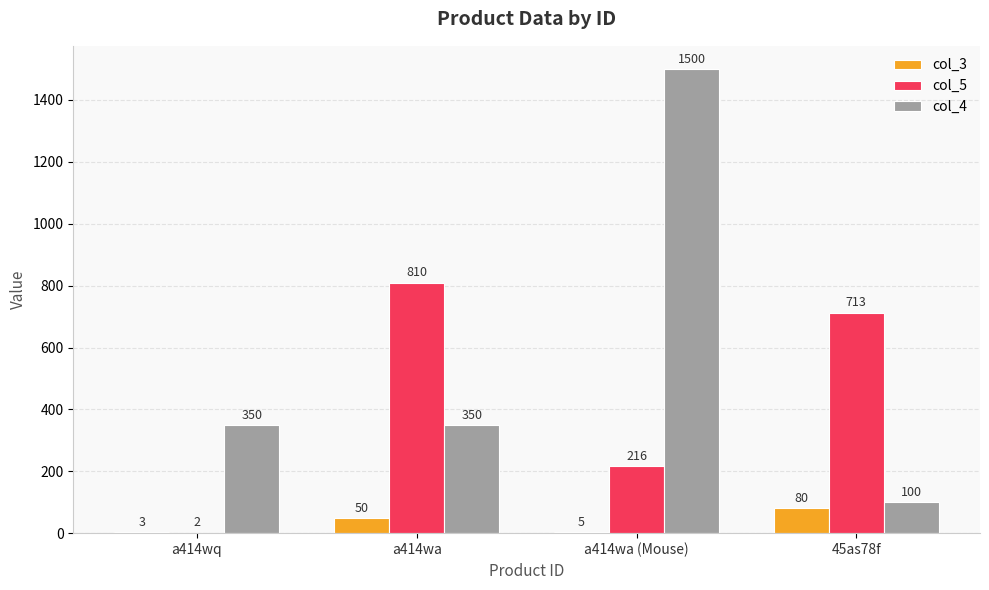

At which category is the sum across all series the highest?

a414wa (Mouse)